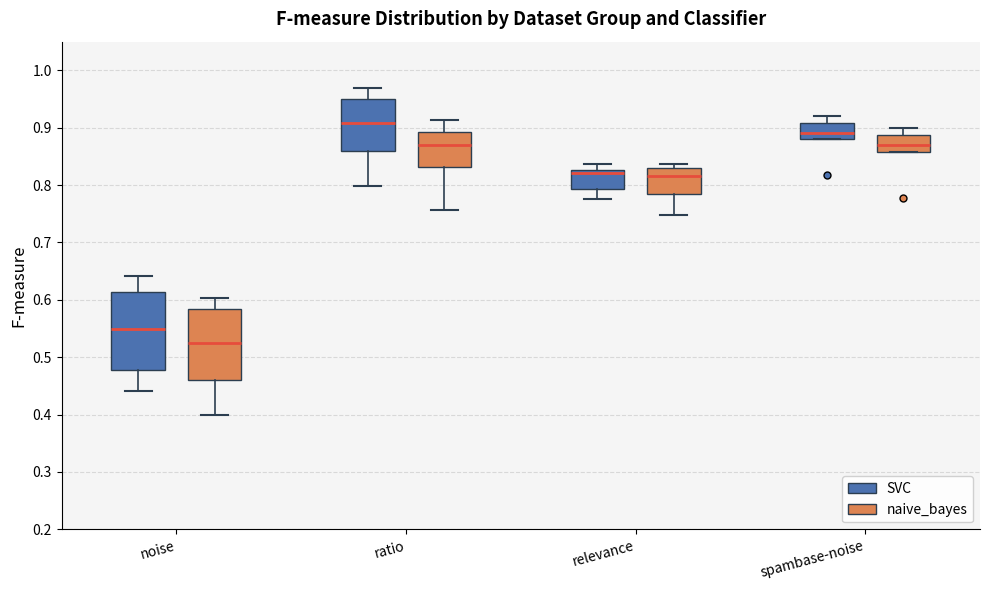

Which box has the highest median line?

ratio (SVC)